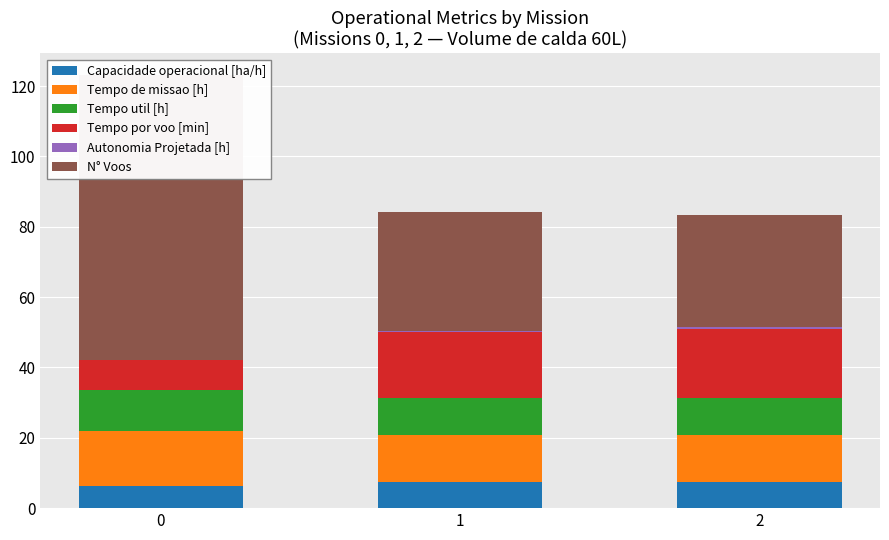

Between 2 and 1, which is larger?

2